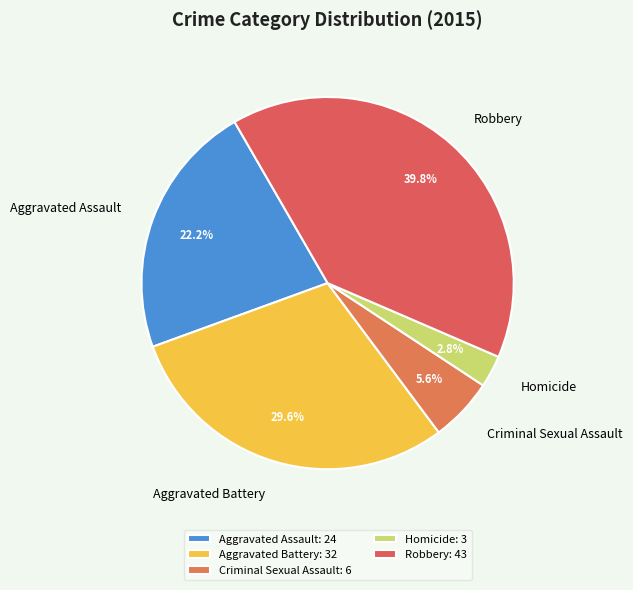

Which category has the biggest portion of the pie?

Robbery